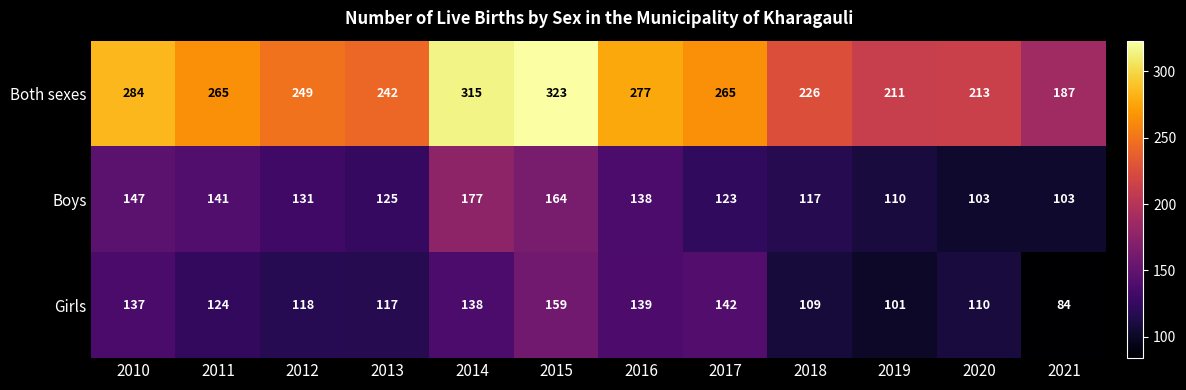

At which label is Both sexes closest to 255?

2012